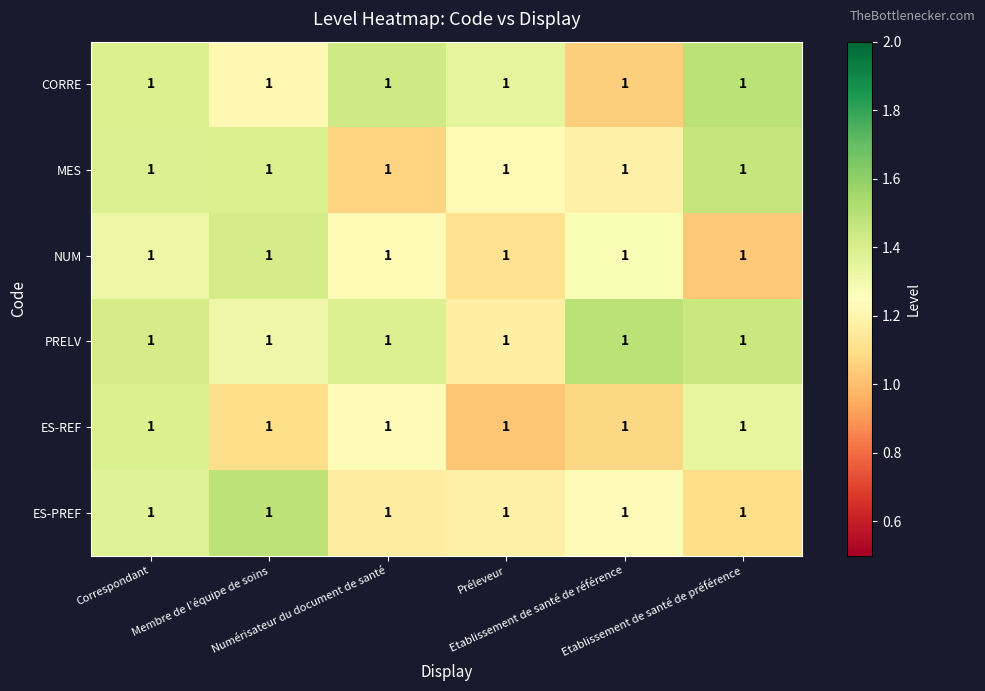

At which category is the sum across all series the highest?

Correspondant